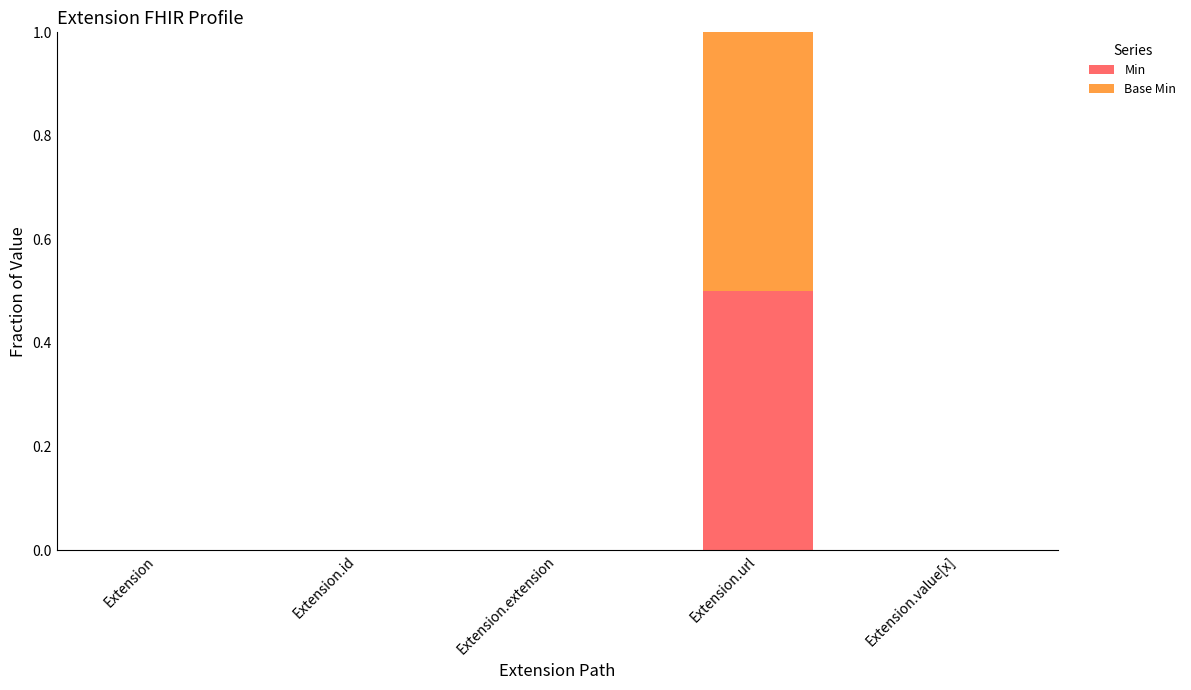

The Min series shows 0.2 at Extension.id. True or false?

False